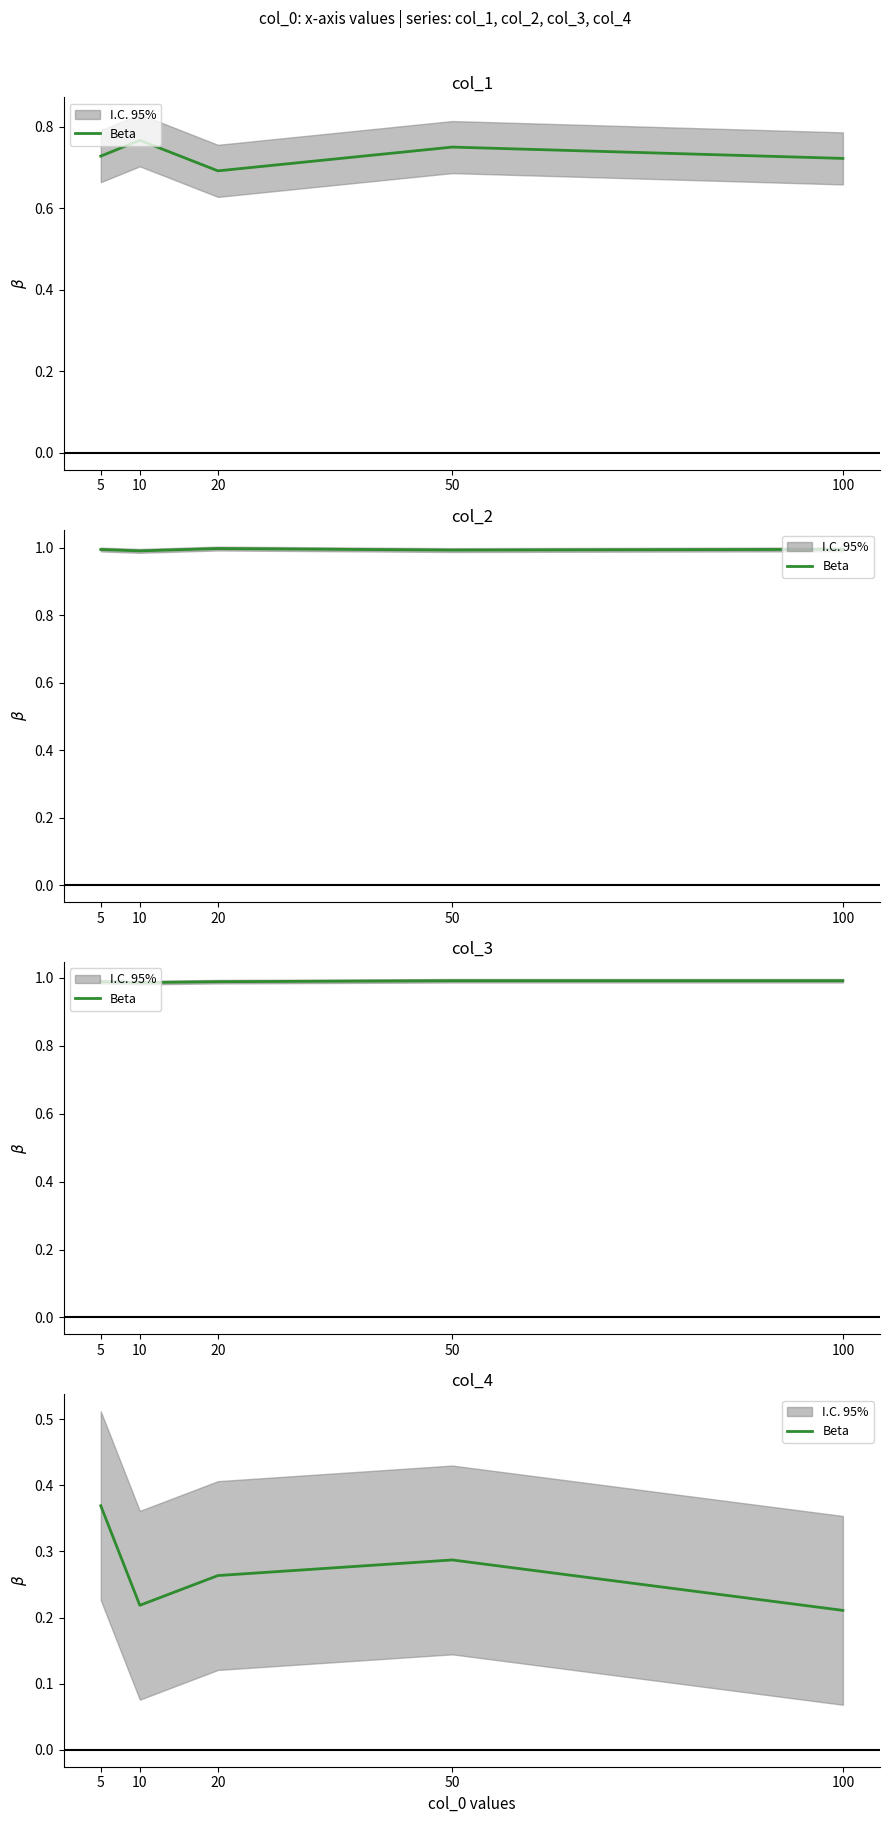

Count the values in the range 0 to 1.

5